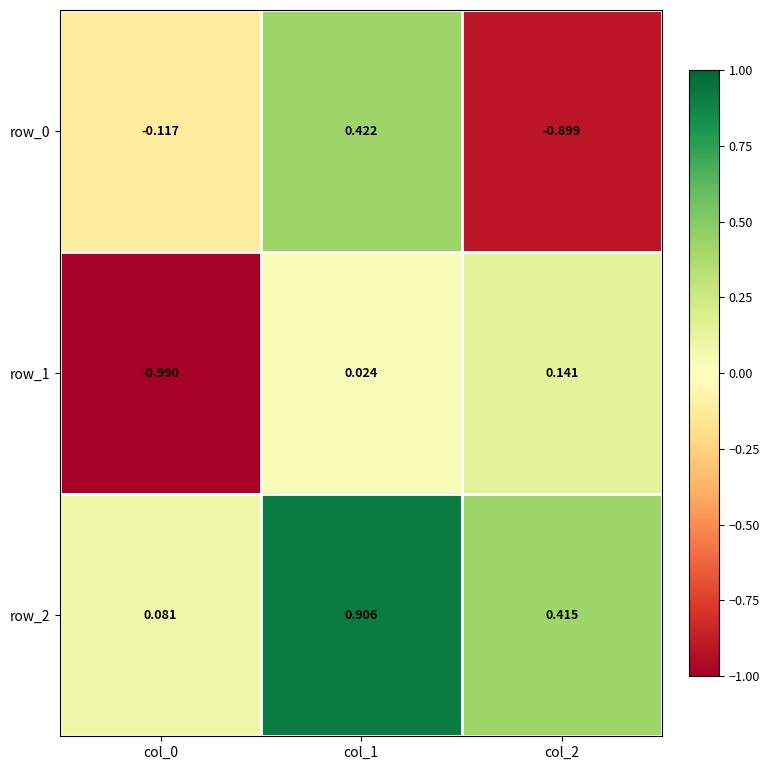

Is the value of row_1 at col_2 greater than the value of row_0 at col_1?

No